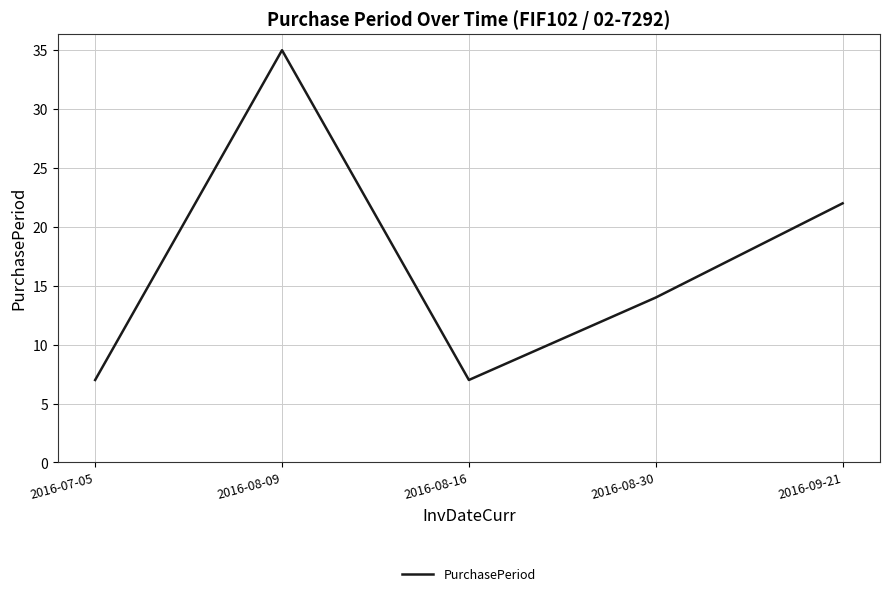

Where is the first local minimum?

2016-08-16